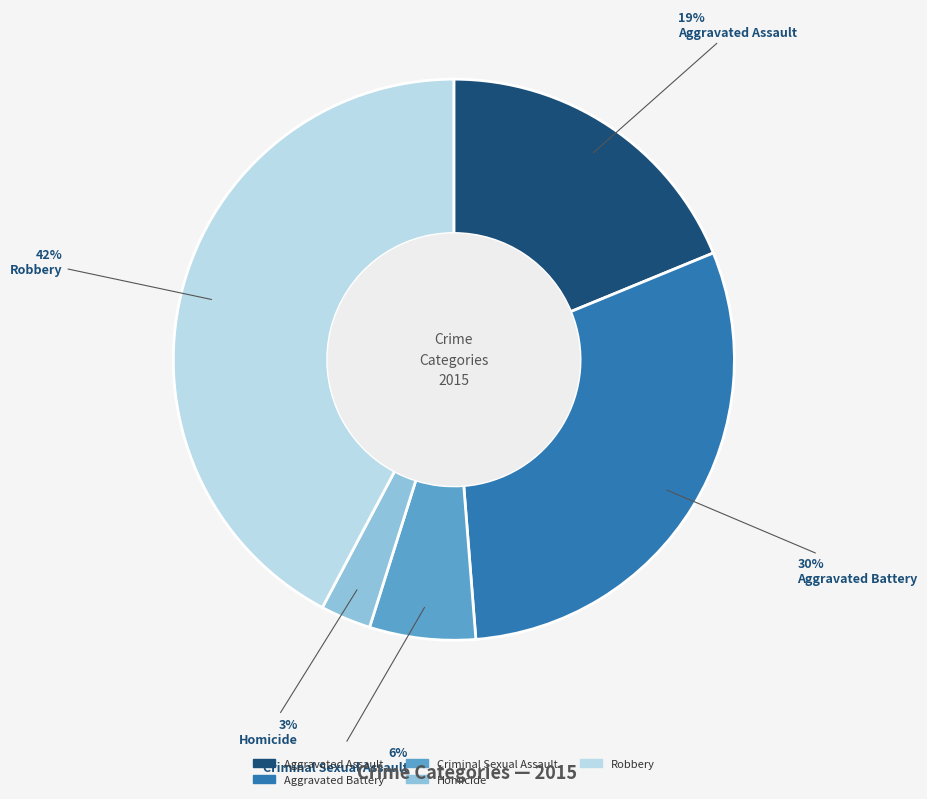

To the nearest percent, what portion does Criminal Sexual Assault represent?

6%